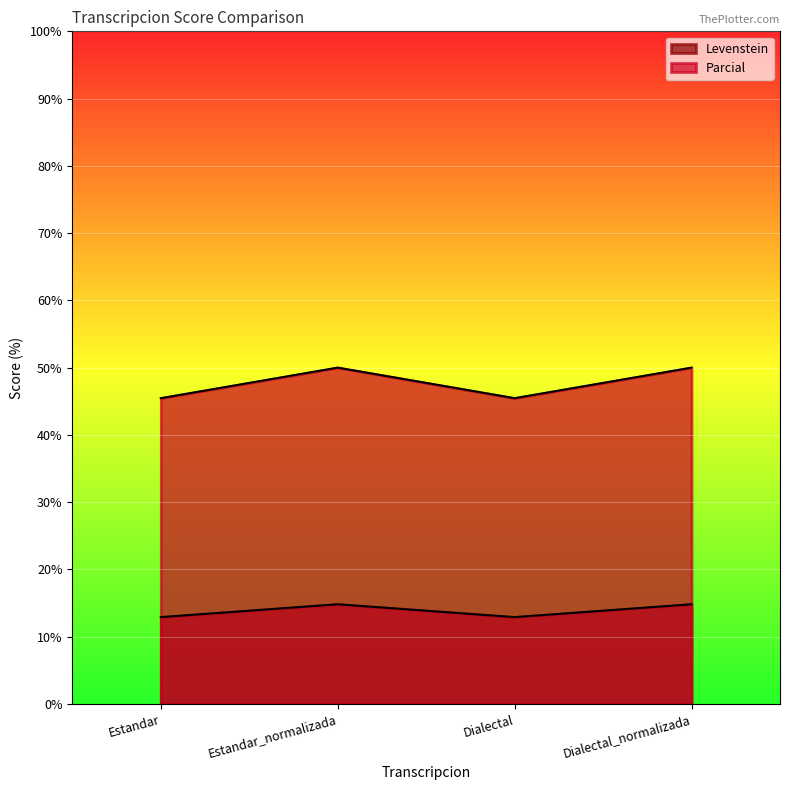

What is the label of the 2nd point from the left?

Estandar_normalizada